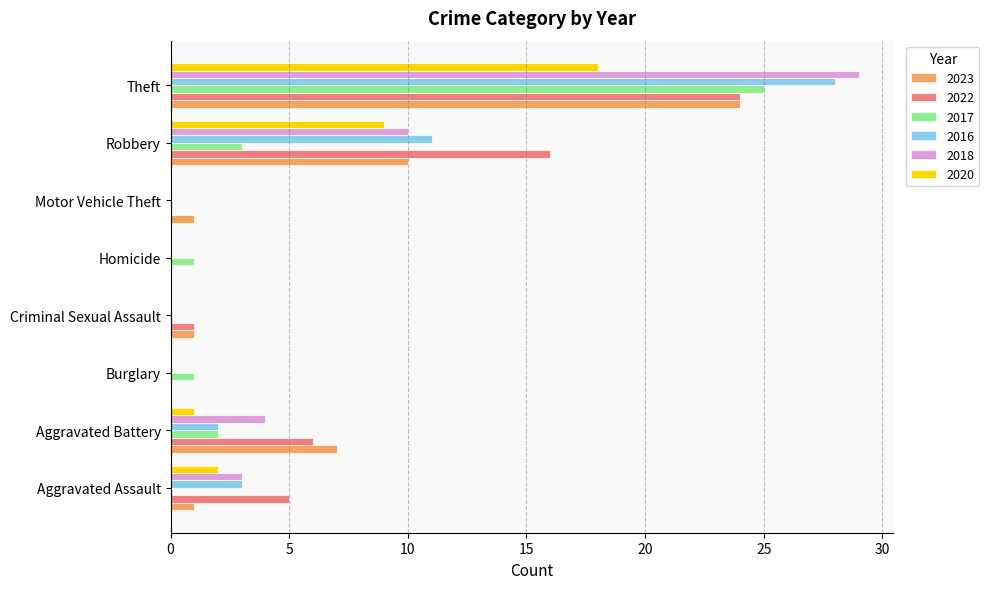

Between Aggravated Battery and Robbery, which series saw the biggest shift?

2022